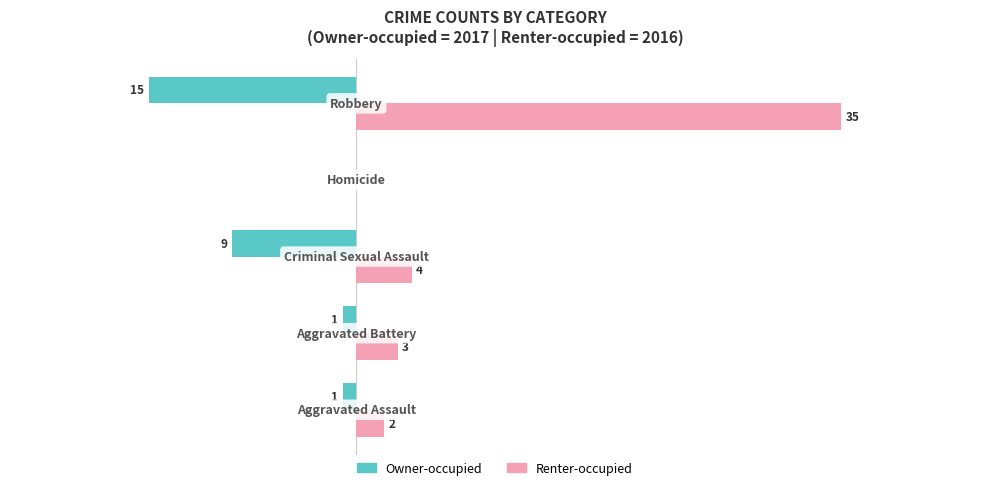

Which series has the largest total across all categories?

Renter-occupied